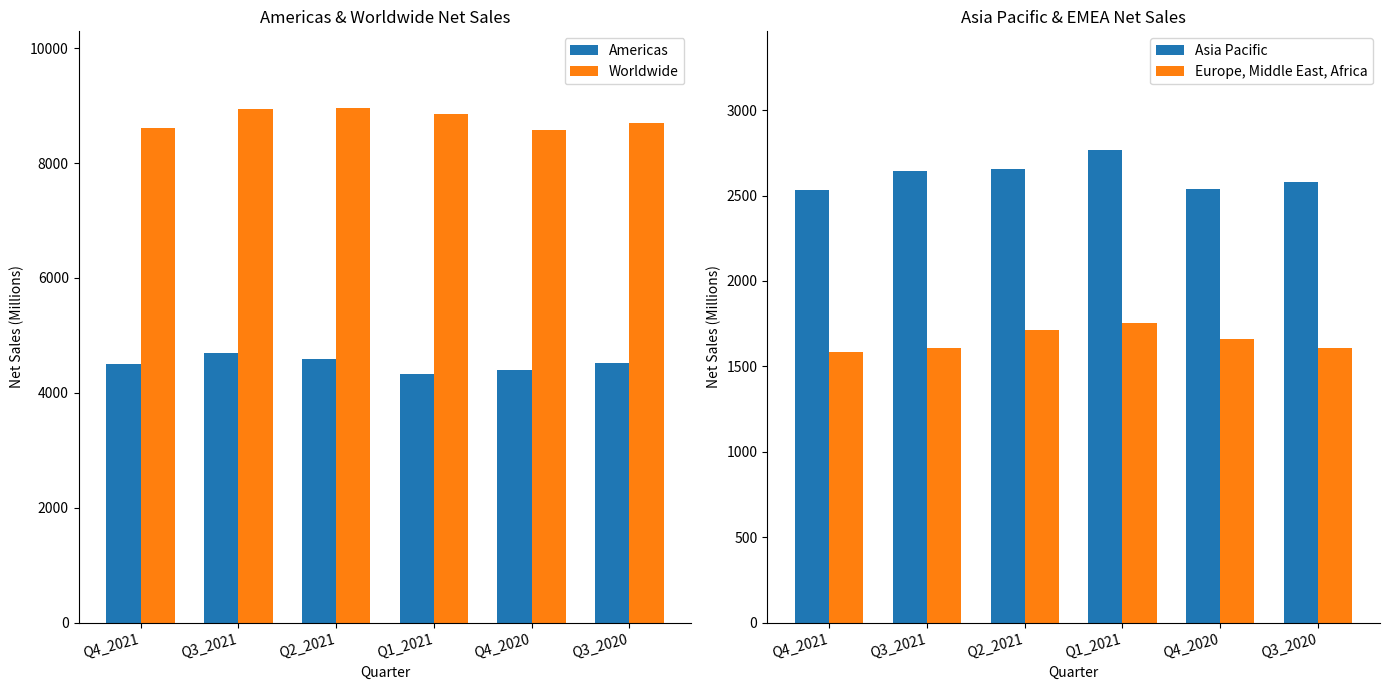

What is the spread (max minus min) of values at Q4_2021?

7029